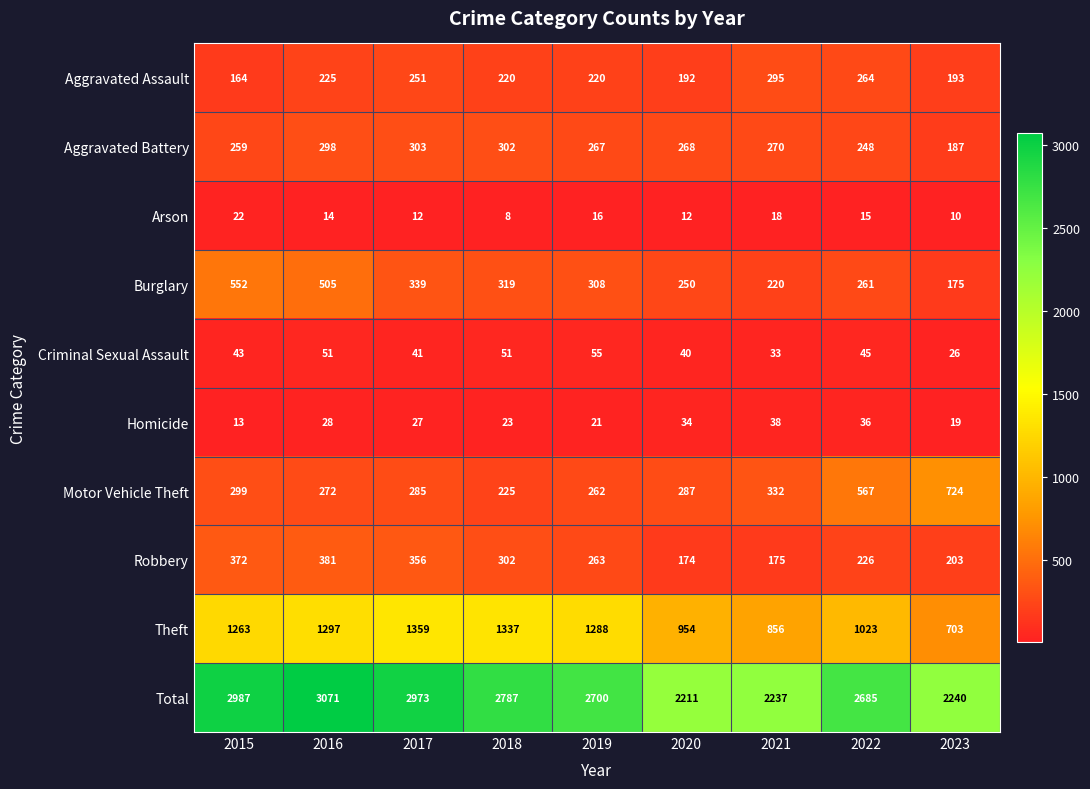

How many series are shown in this chart?

10